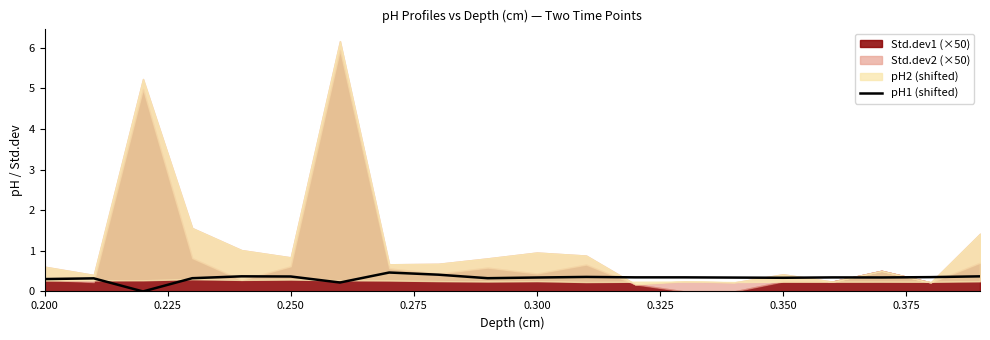

What is the highest value of the pH1 (shifted) series?

0.5